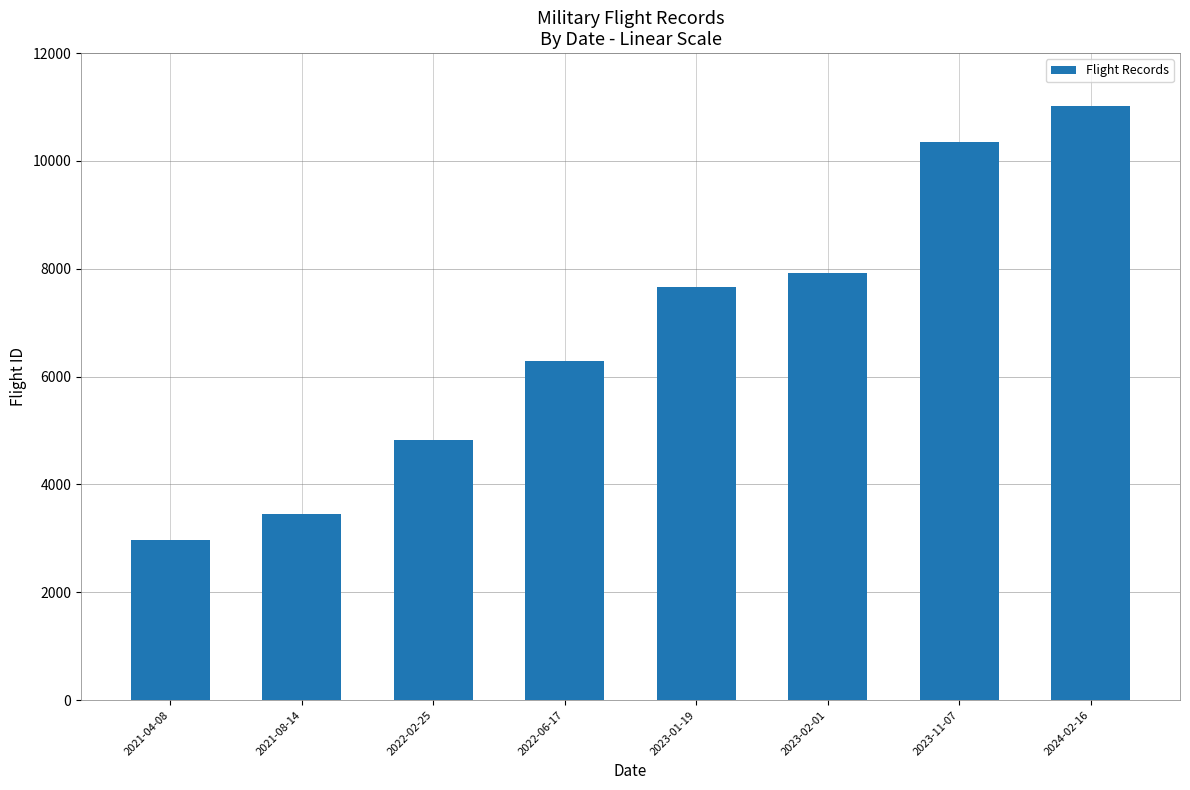

What is the change in value from 2022-06-17 to 2023-01-19?

+1378